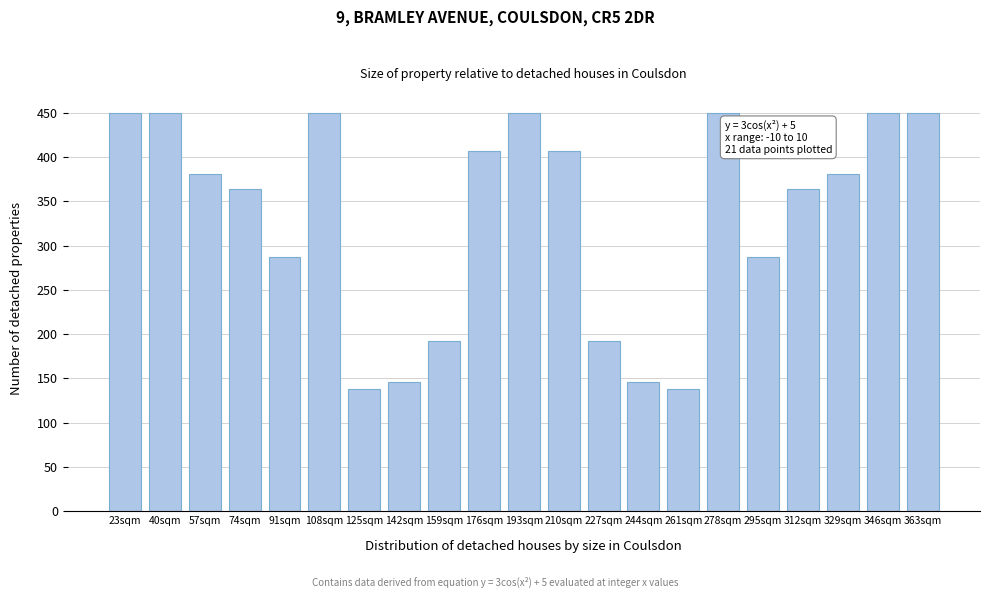

What is the average value?

332.3